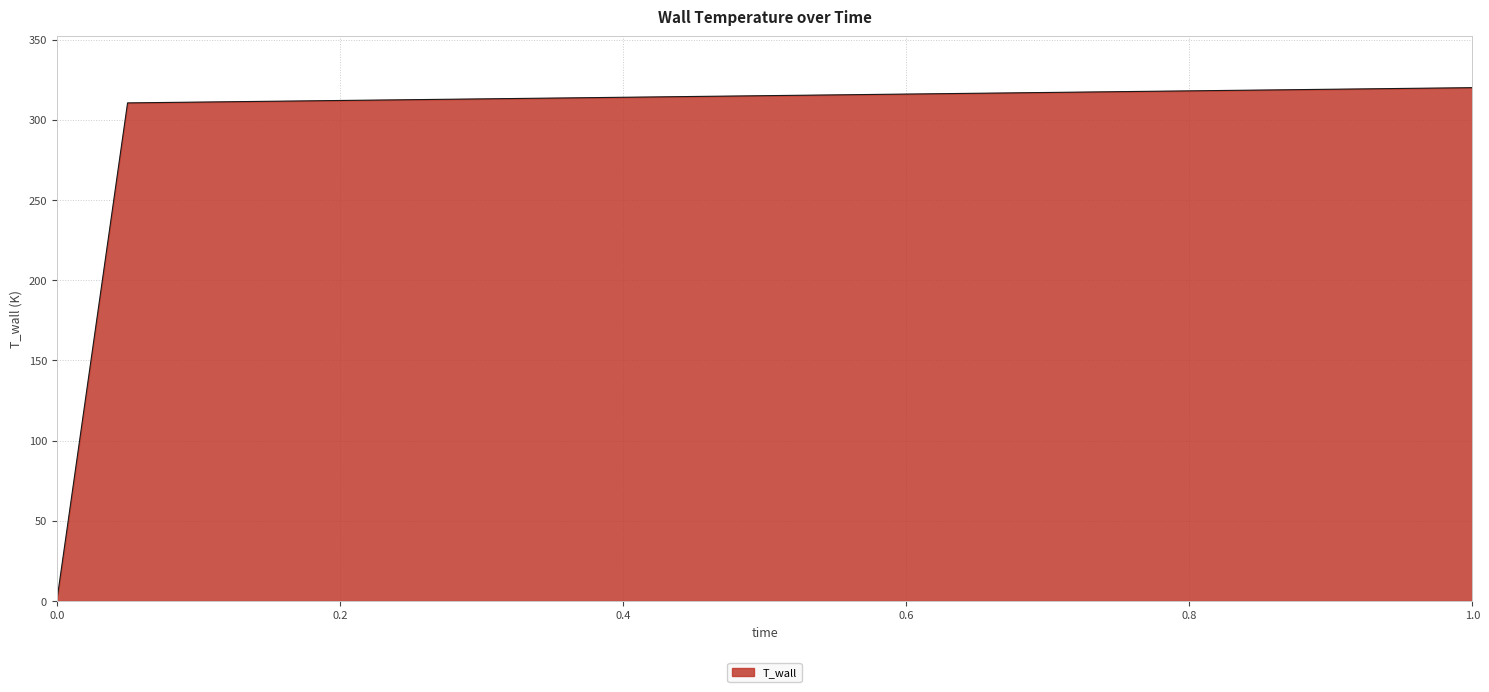

What is the difference between the maximum and minimum values?

320.0